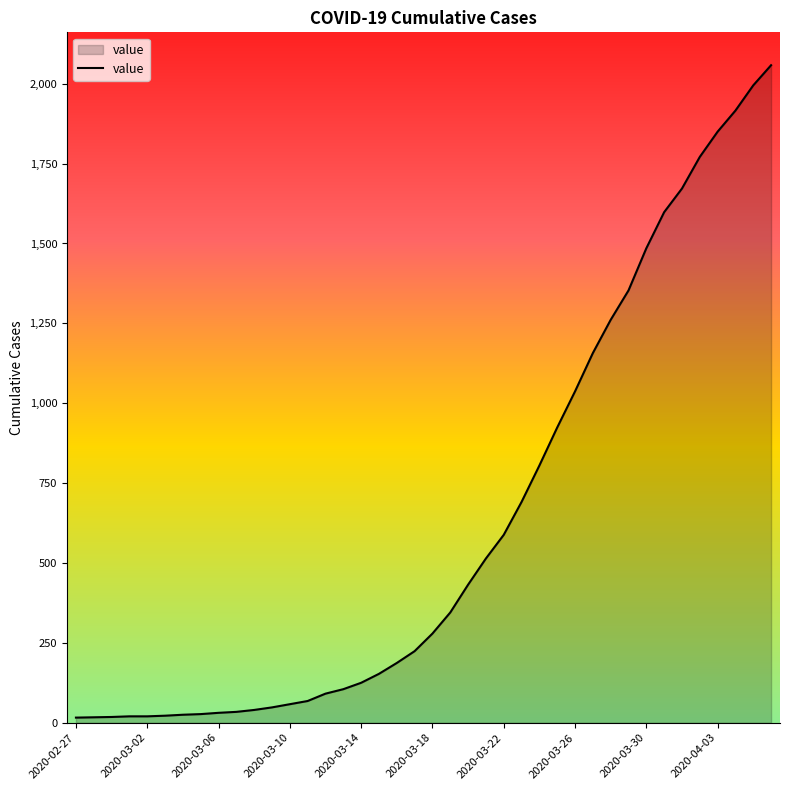

What is the maximum value shown in the chart?

2058